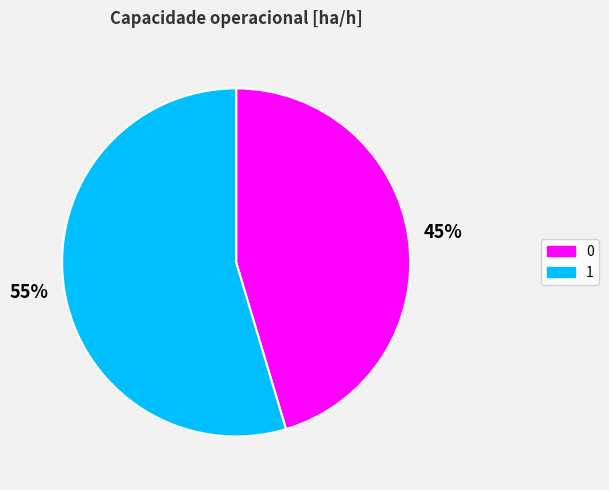

Approximately how many times larger is the value at 0 compared to 1?

0.8